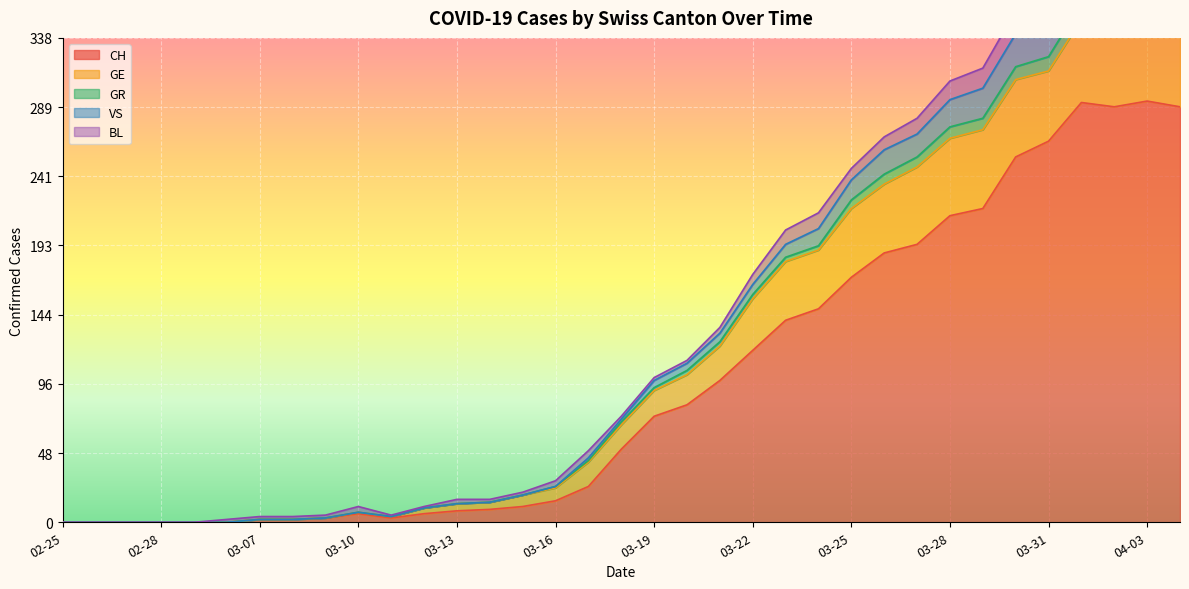

What is the maximum value shown in the chart?

404